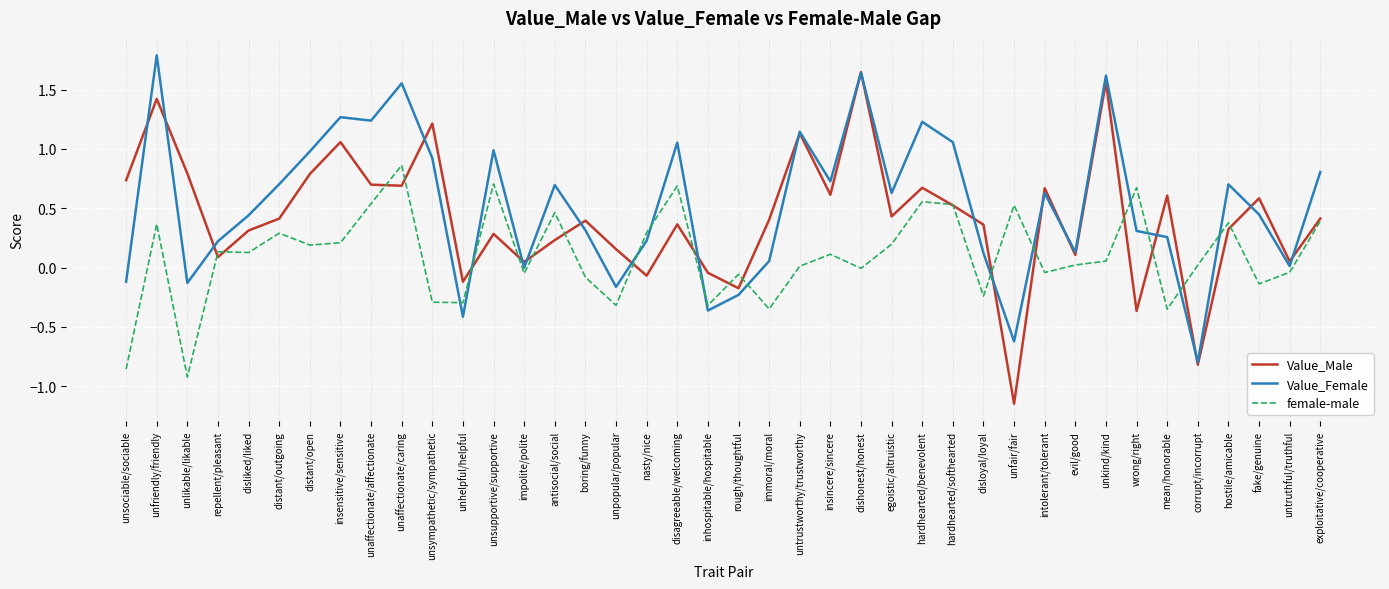

Between distant/outgoing and disagreeable/welcoming, which series saw the biggest shift?

female-male